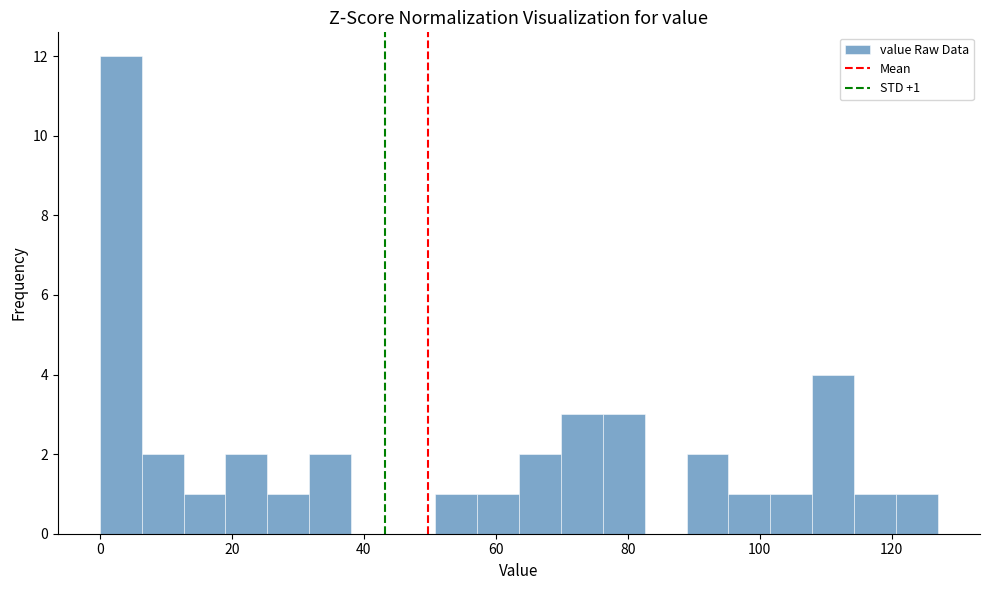

Read against the x-axis, roughly where is the centre of the tallest bar?

4